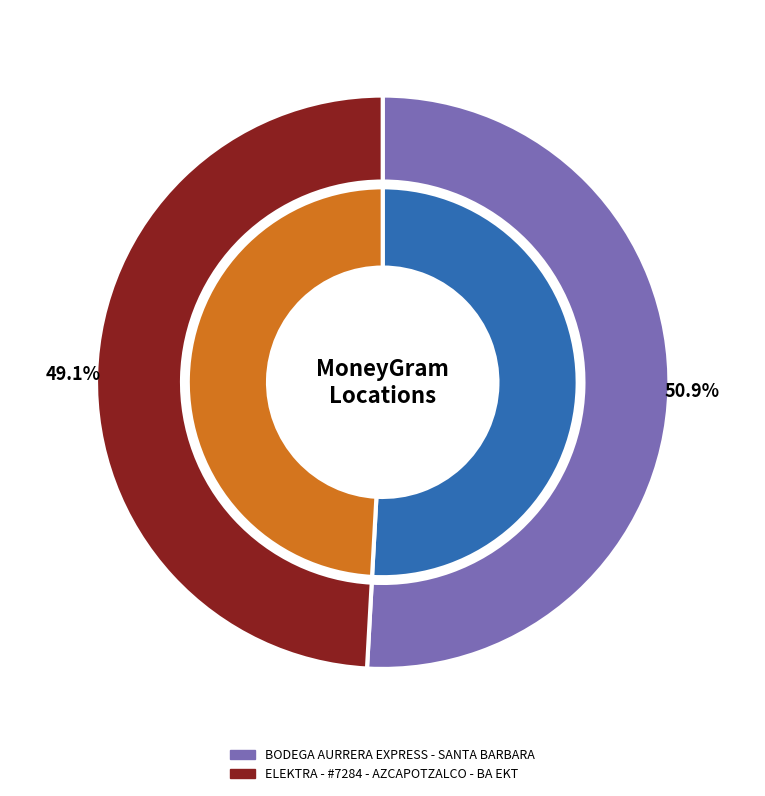

Approximately how many times larger is the value at BODEGA AURRERA EXPRESS - SANTA BARBARA compared to ELEKTRA - #7284 - AZCAPOTZALCO - BA EKT?

1.0